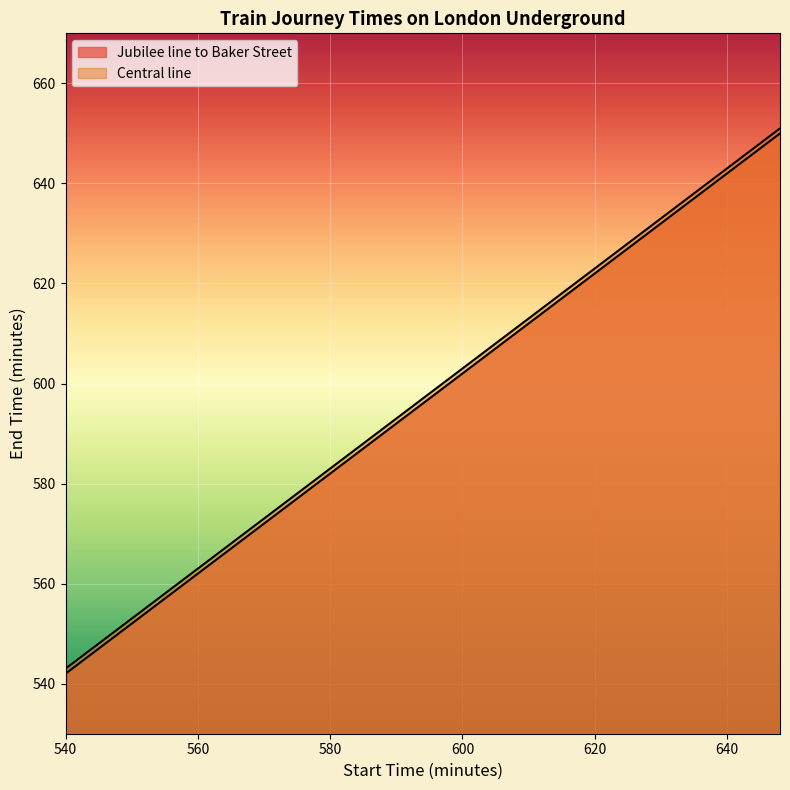

True or false: Jubilee line to Baker Street and Central line cross at least once.

False